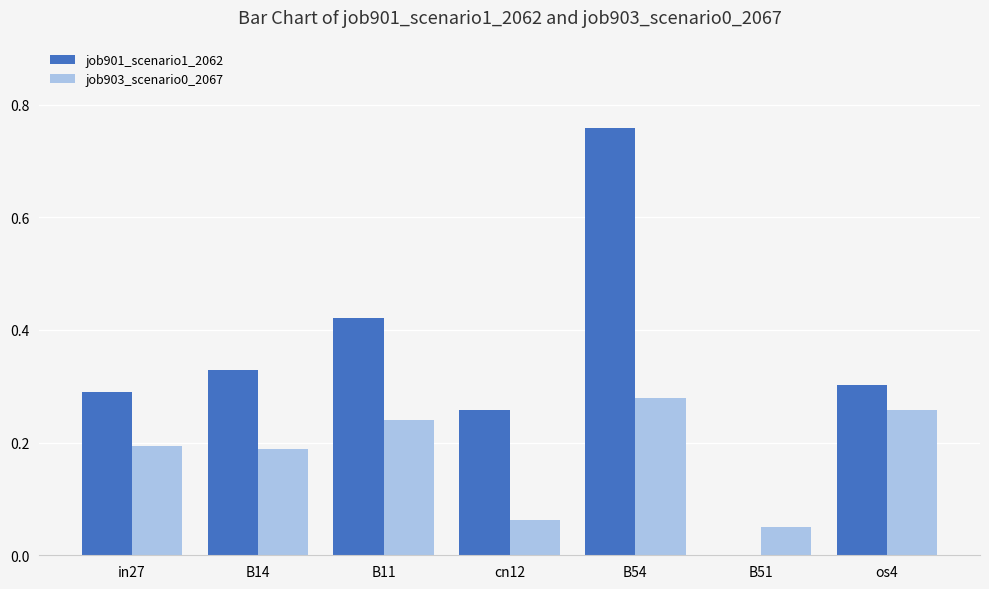

At which category is the sum across all series the highest?

B54